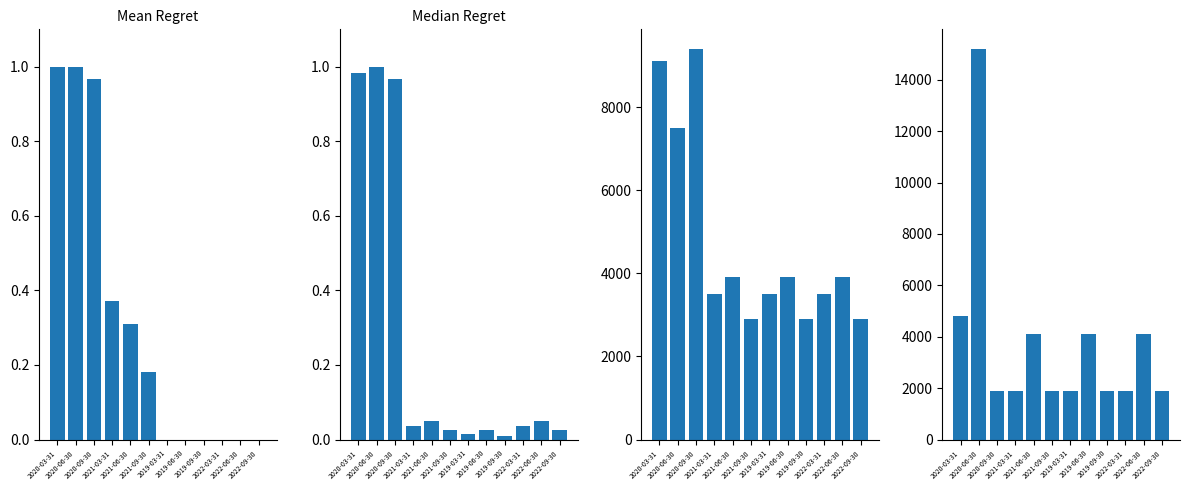

What is the sum of all col_10 values?

3.8